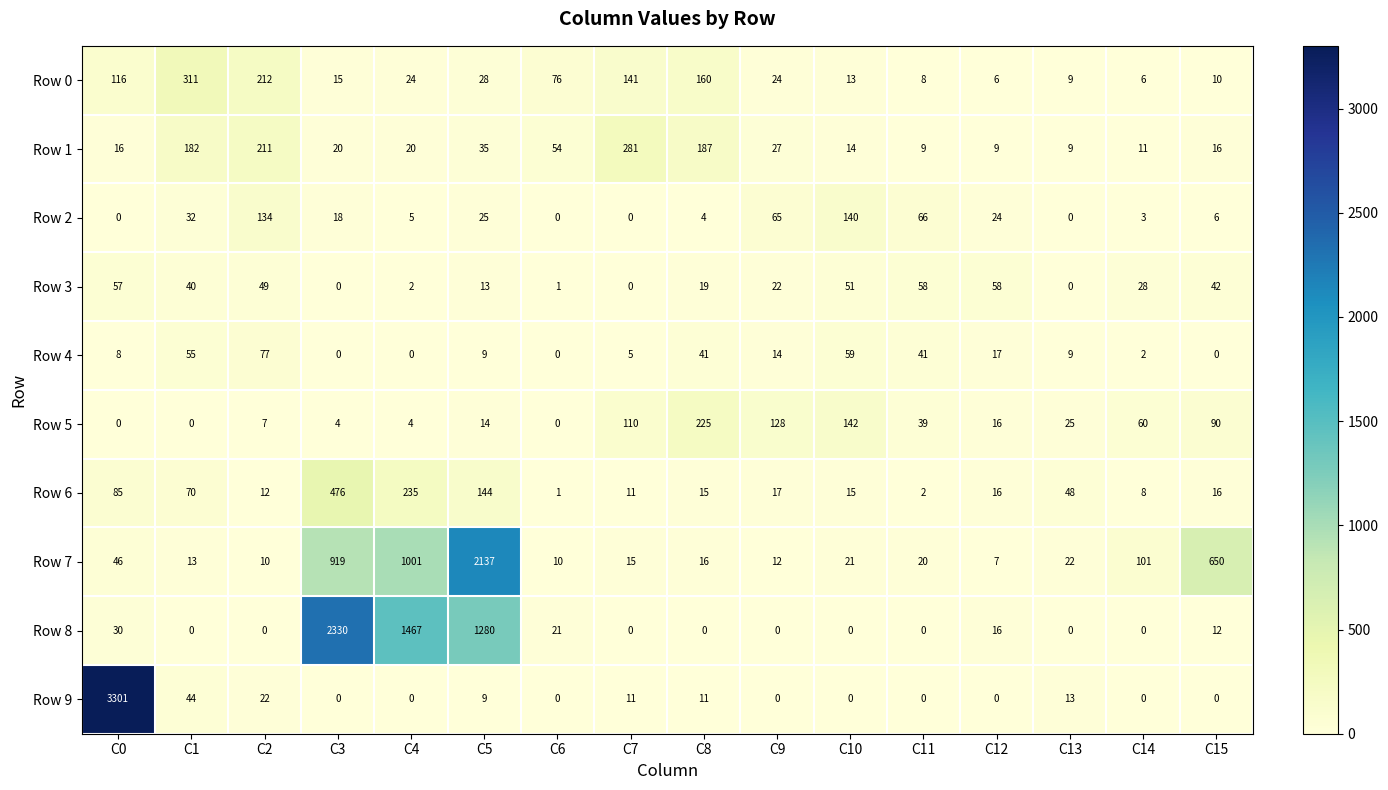

Rank the series by their maximum value, from lowest to highest.

Row 3, Row 4, Row 2, Row 5, Row 1, Row 0, Row 6, Row 7, Row 8, Row 9